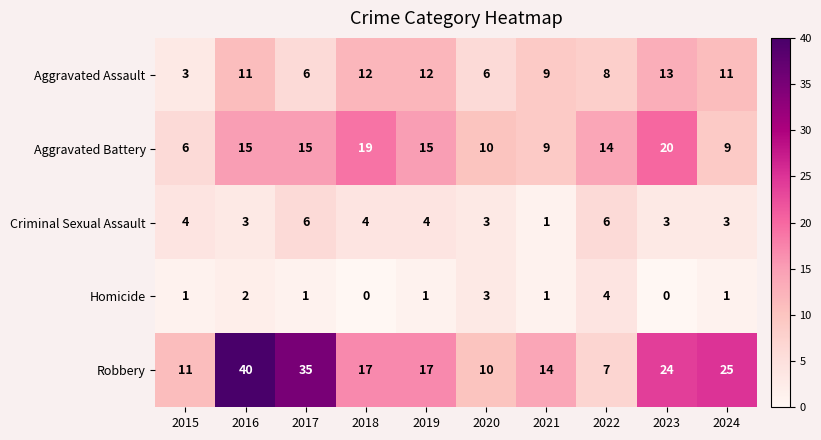

What is the average value of the Criminal Sexual Assault series?

4